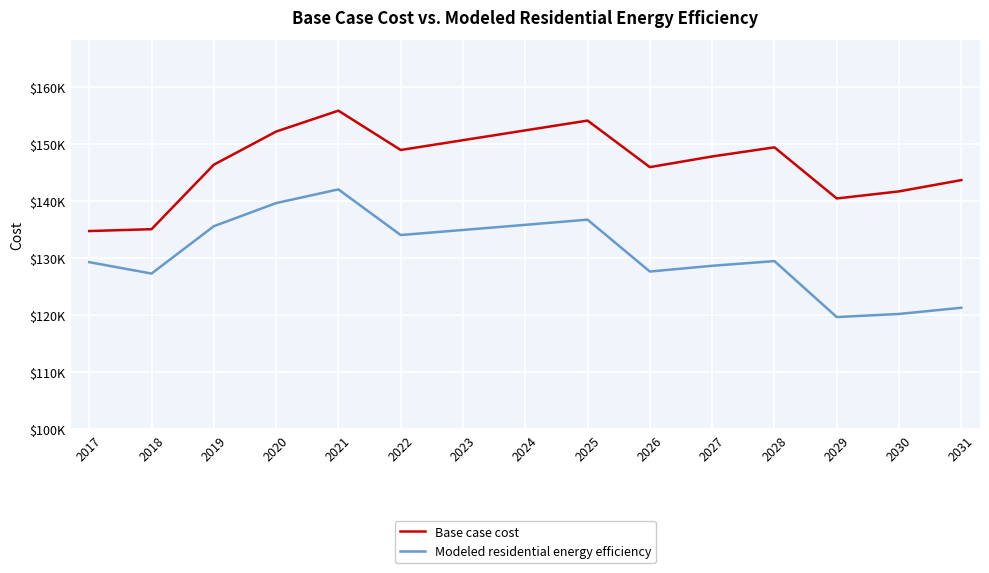

What are all the series names shown in the legend?

Base case cost, Modeled residential energy efficiency